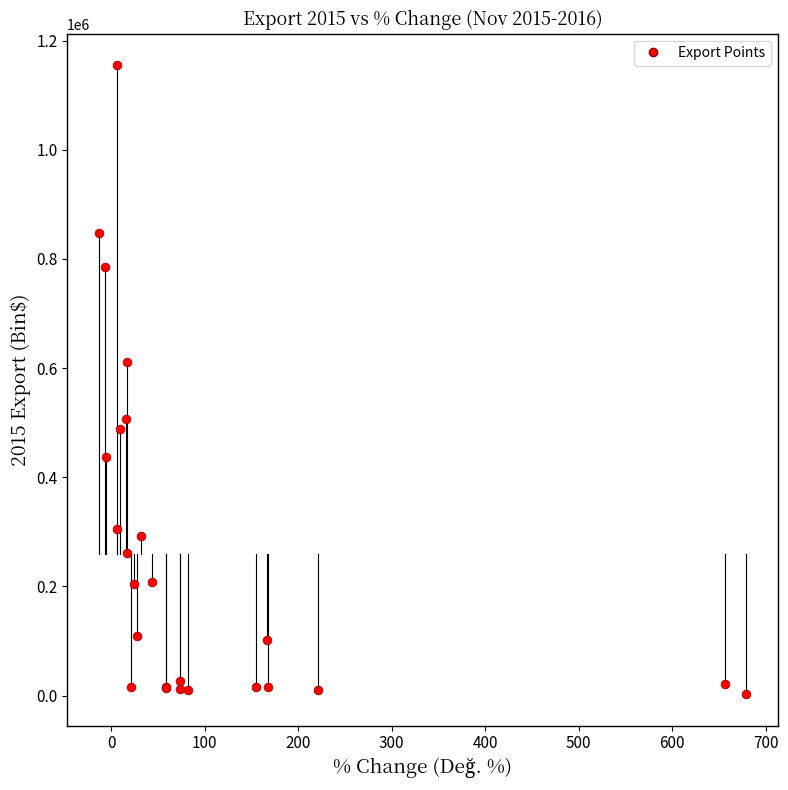

What Y value in the scatter plot is closest to 578664?

611375.3